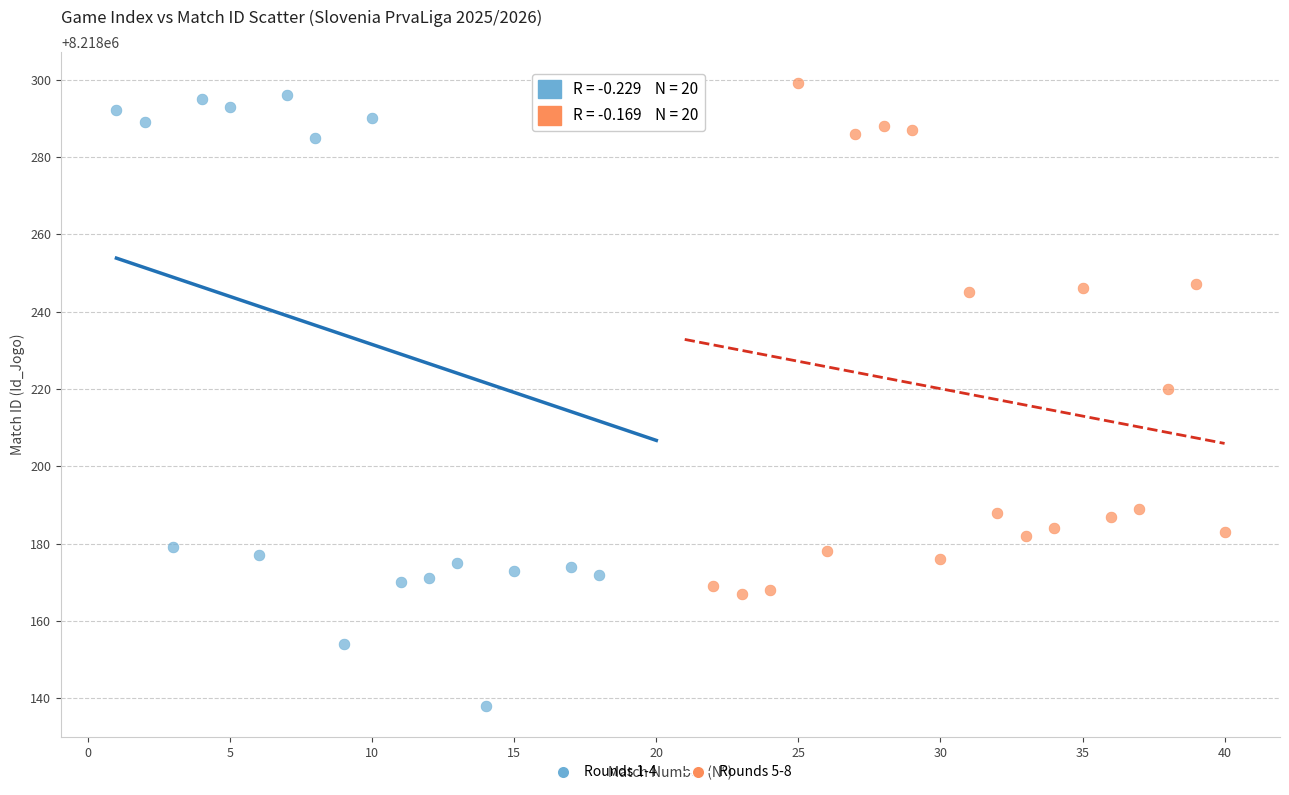

Which series reaches the minimum Y coordinate?

Rounds 1-4